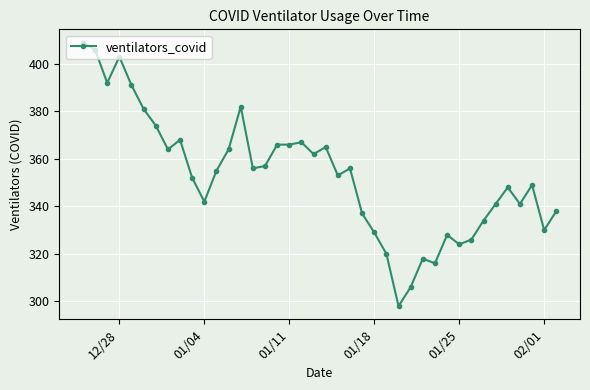

What is the maximum value shown in the chart?

409